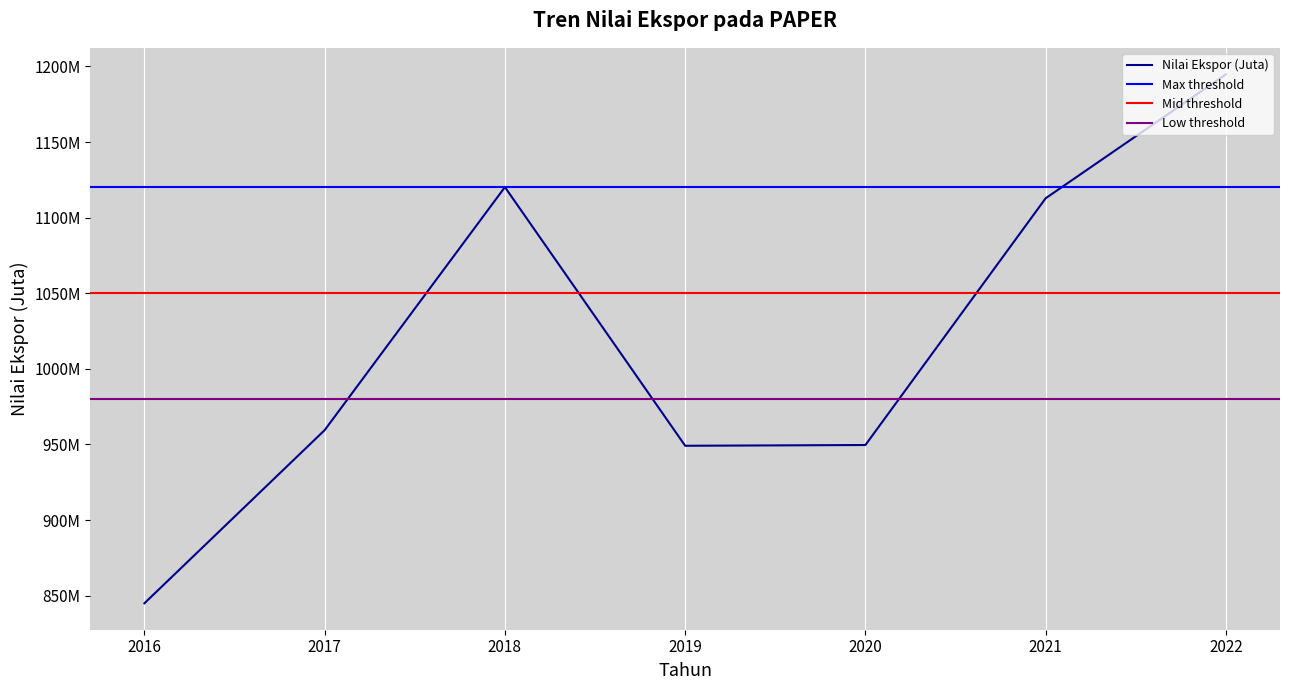

Rank the categories by value from highest to lowest.

2022, 2018, 2021, 2017, 2020, 2019, 2016